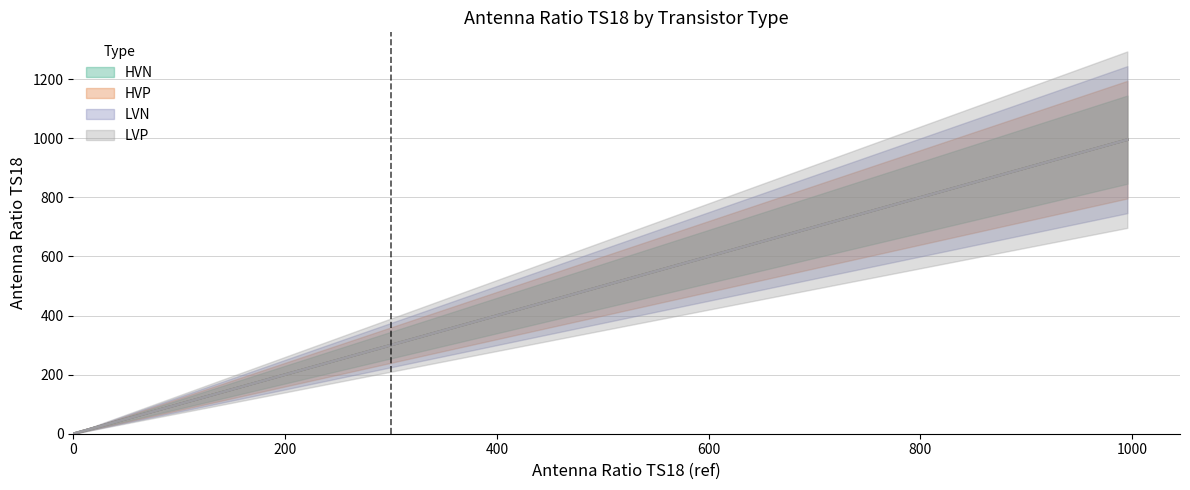

How many values in HVN are above zero?

5